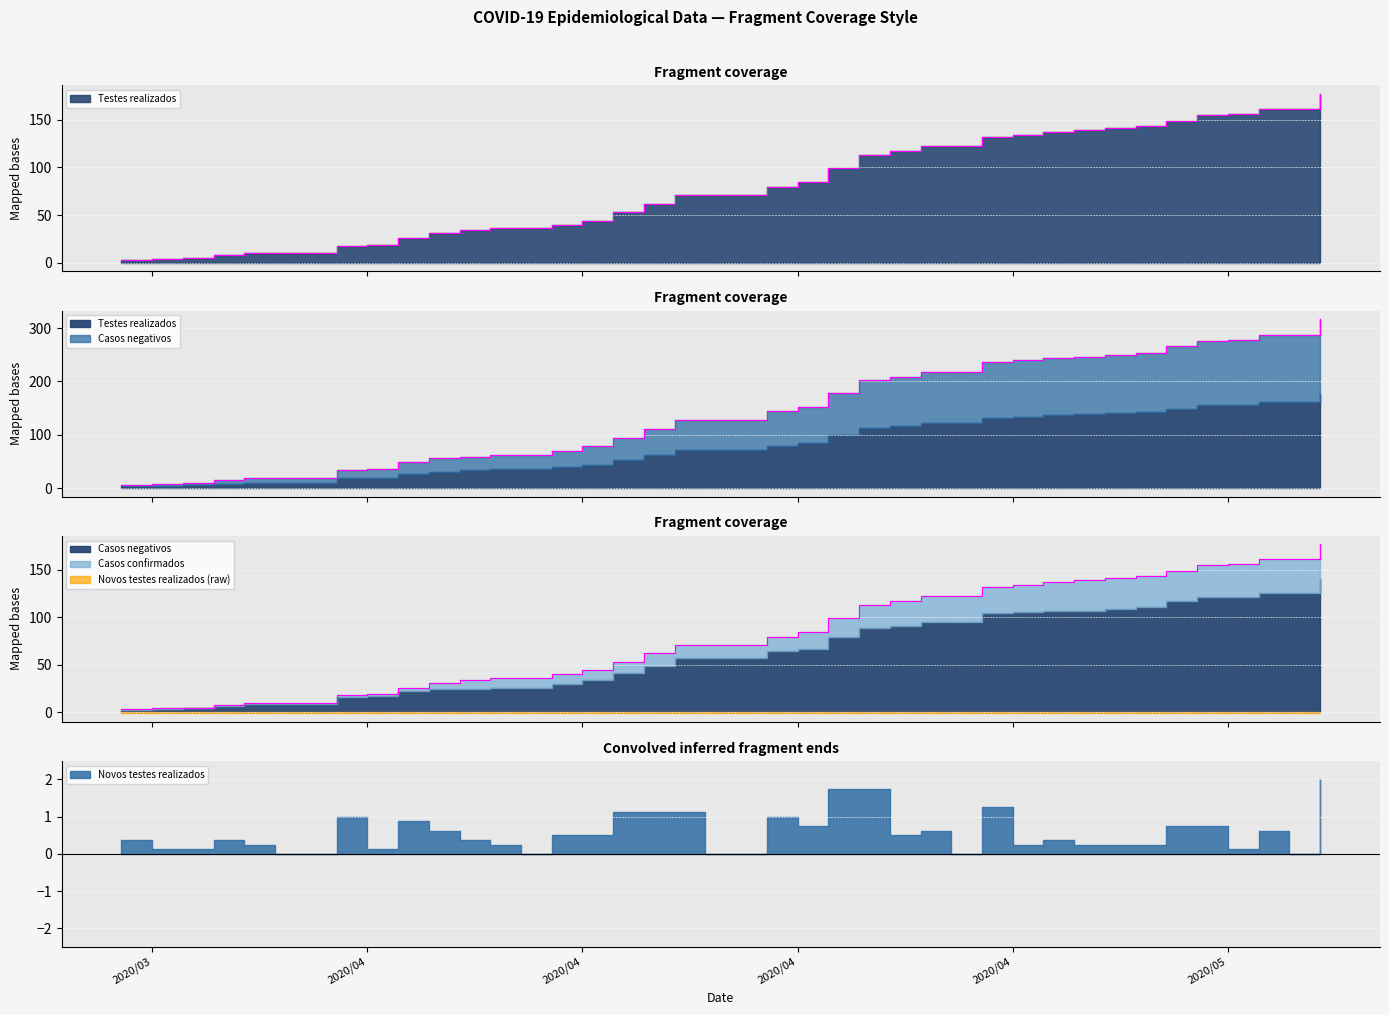

True or false: Casos confirmados has a value of 269 at 2020/05/06.

False